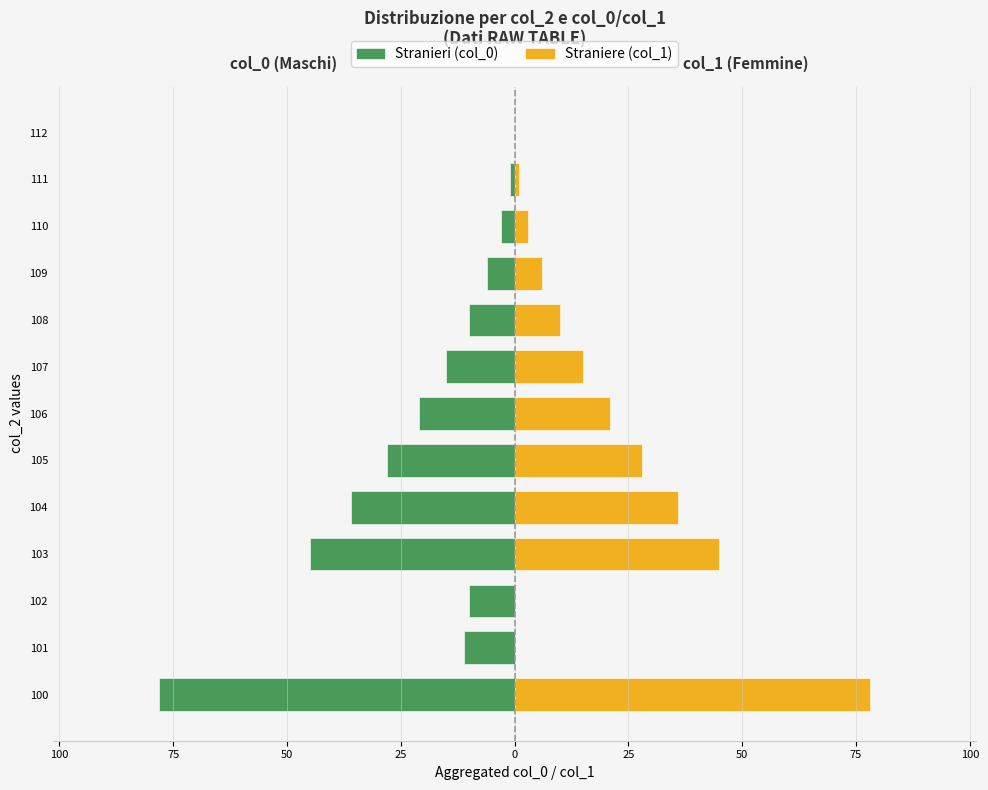

How many bars are there in total?

26